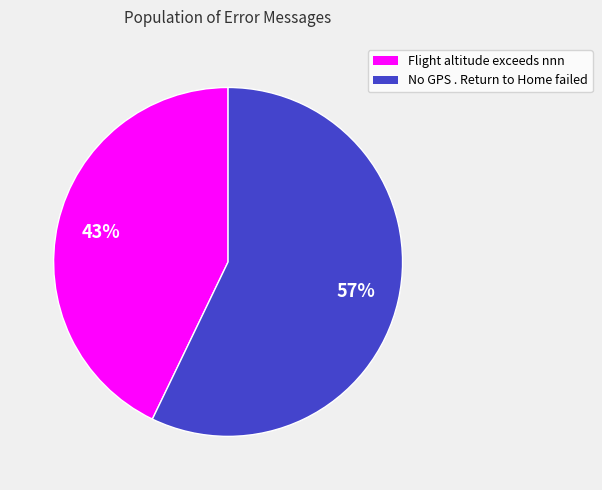

Which slice is the smallest?

Flight altitude exceeds nnn